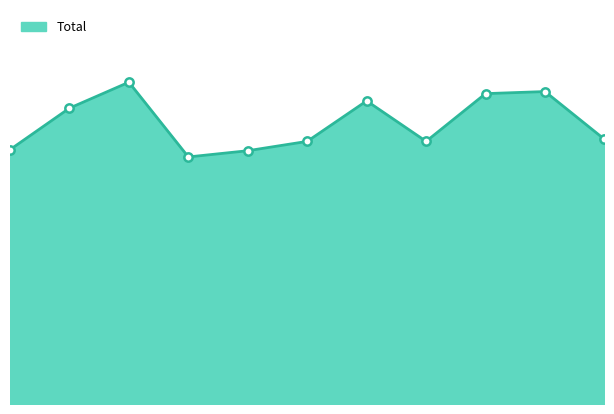

At which category does the data reach its first local peak?

2017